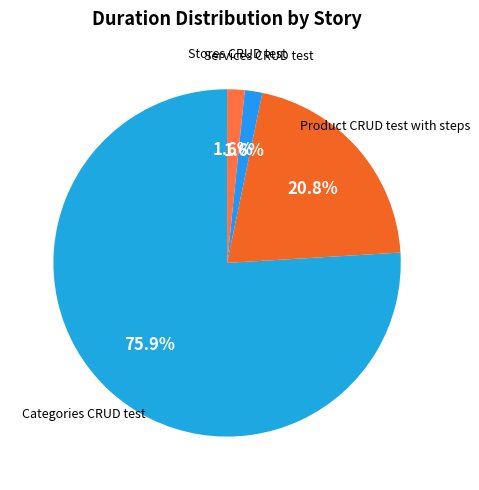

Which category has the biggest portion of the pie?

Categories CRUD test